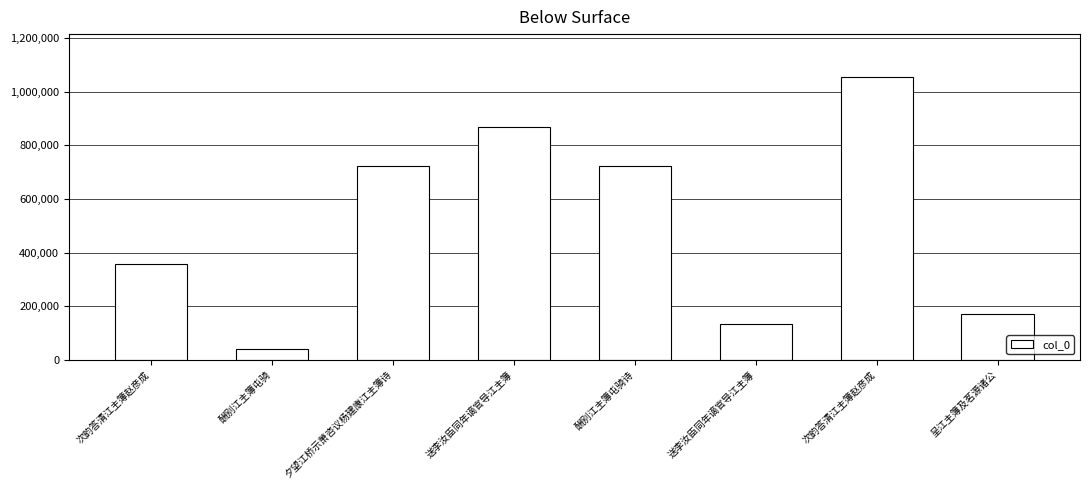

Count the number of data series in this chart.

1